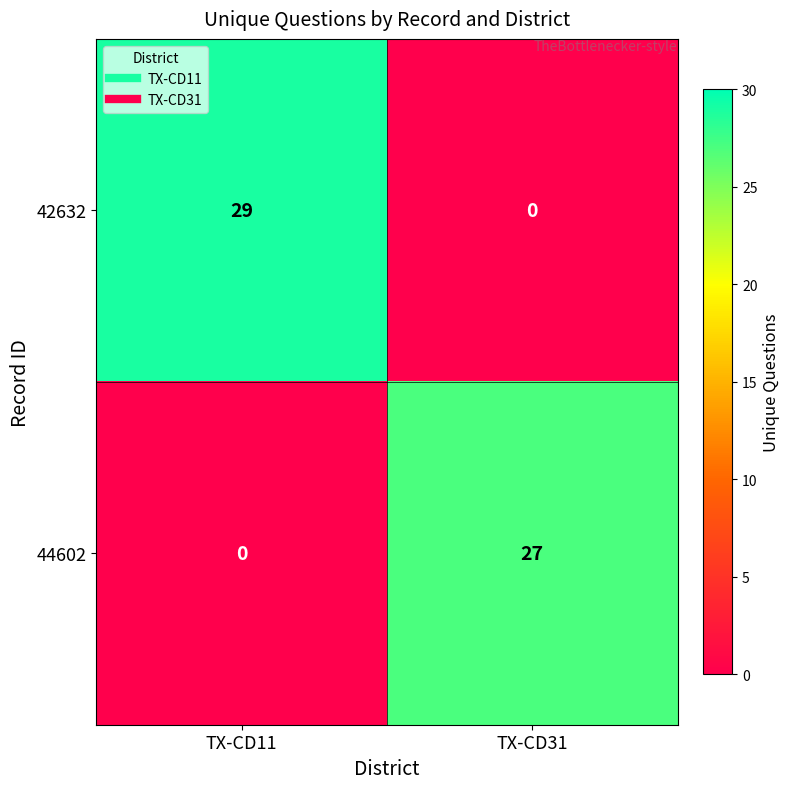

Read the 42632 value at TX-CD11.

29